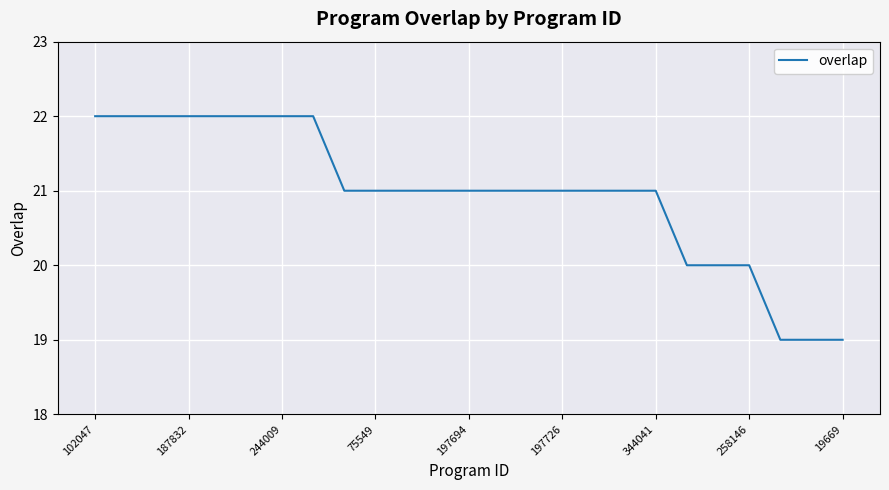

What is the greatest value displayed?

22